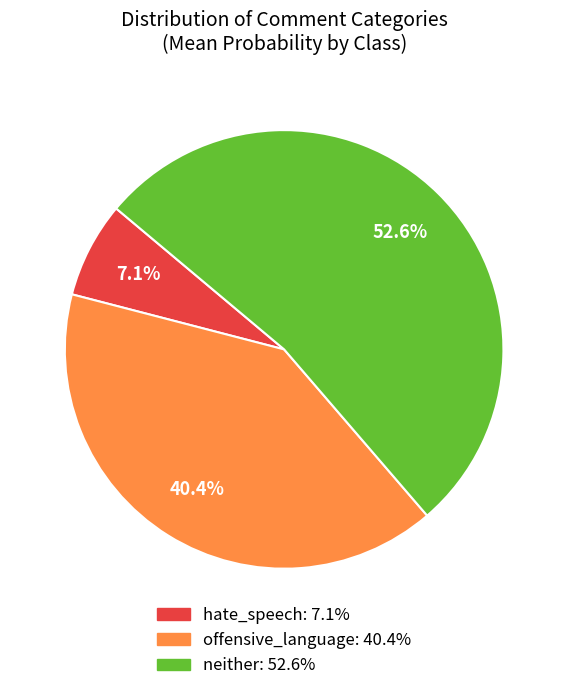

Count the number of slices in the pie.

3